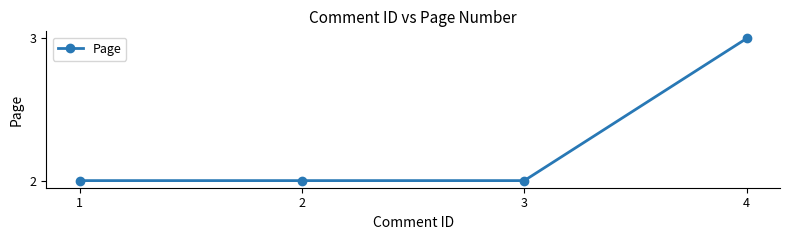

Reading left to right, transcribe all the data shown in this chart.

2	2	2	3